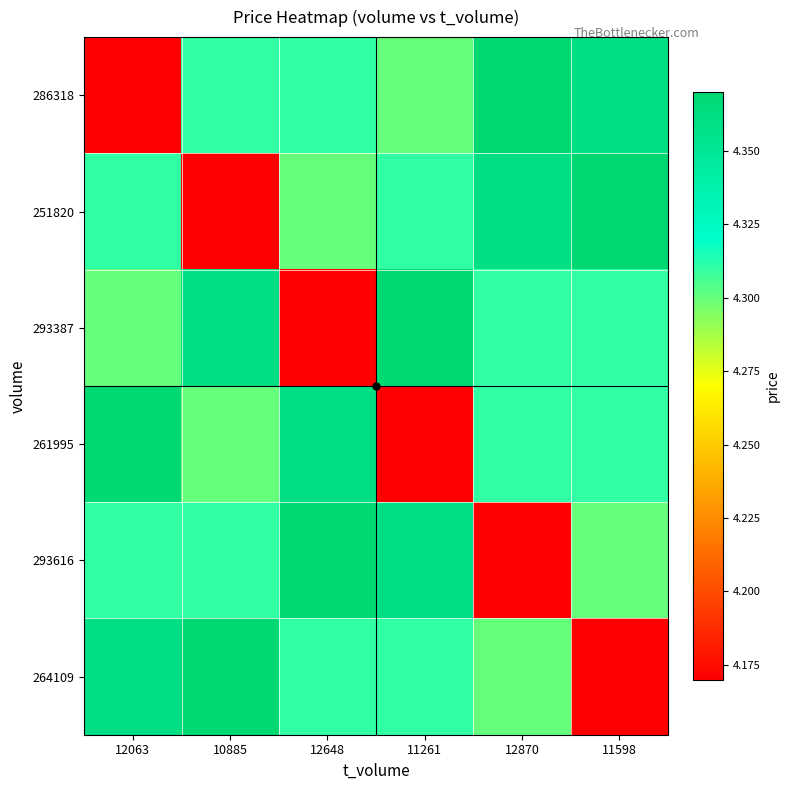

List the series in order of their peak value, highest first.

286318, 251820, 293387, 261995, 293616, 264109